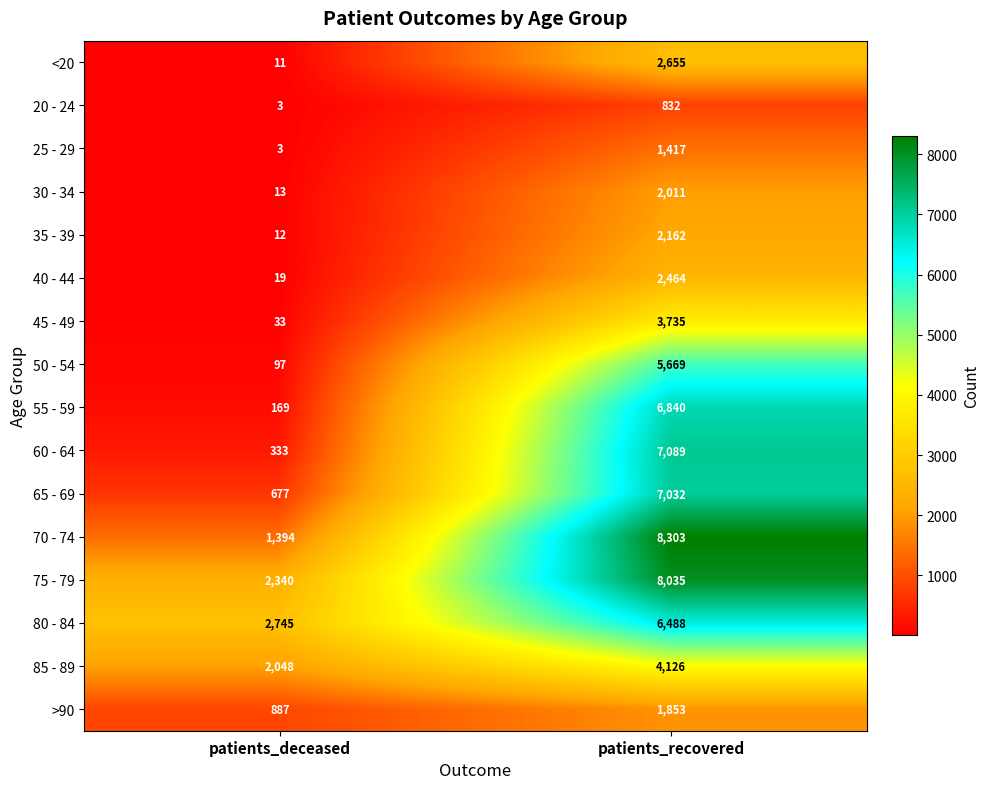

What is the greatest value displayed?

8303